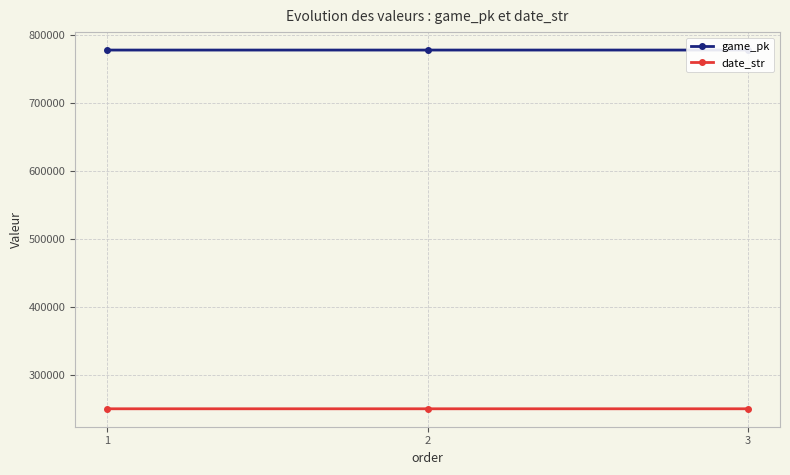

At which label does date_str first exceed 250513?

1